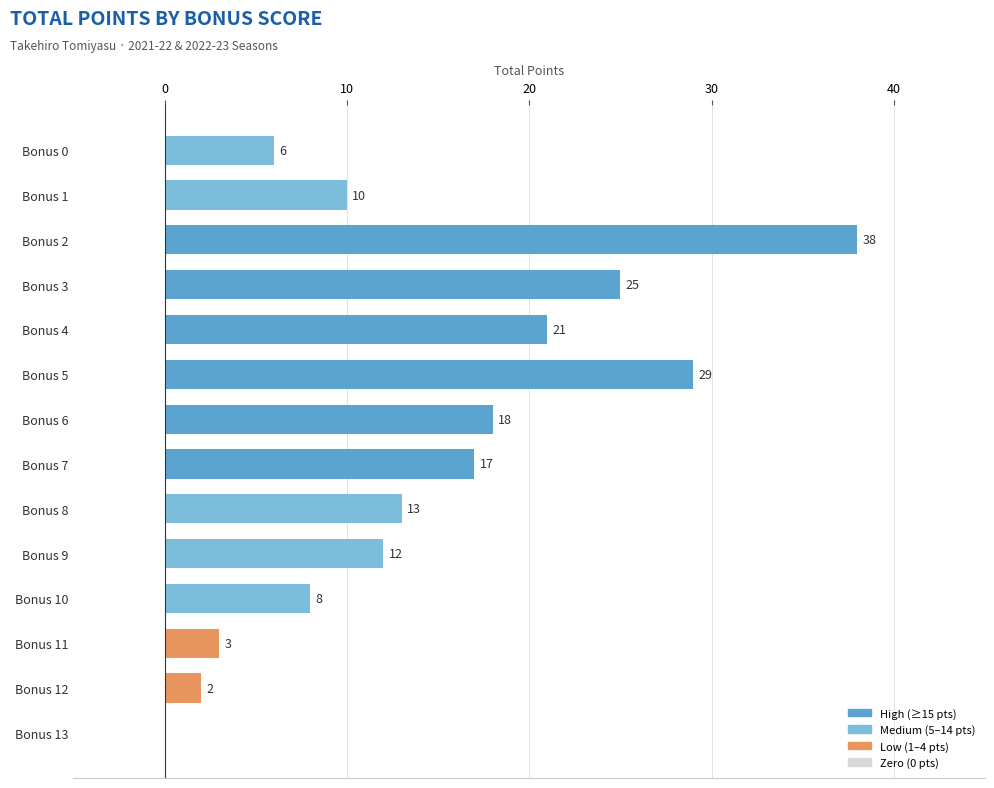

Does the chart contain stacked bars?

No